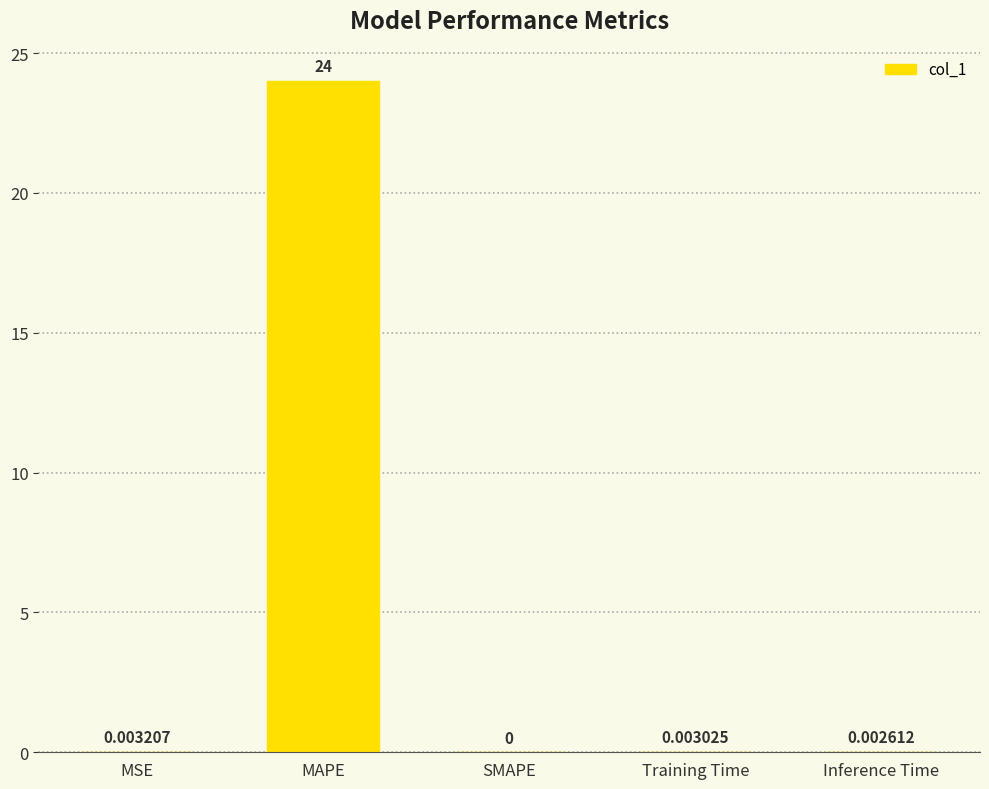

How many distinct data groups are displayed?

1